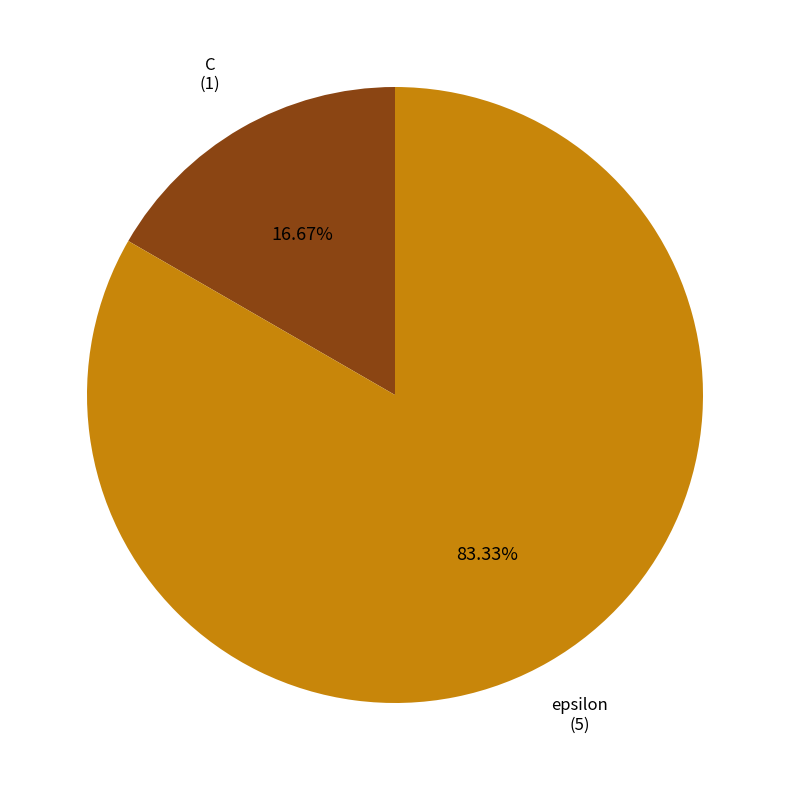

Is there any slice that represents more than half of the pie?

Yes